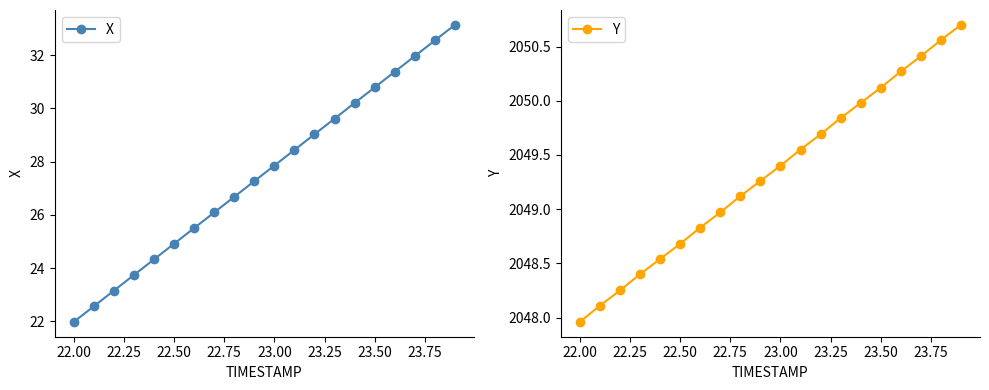

What is the difference between the maximum and second lowest values in the X series?

10.6